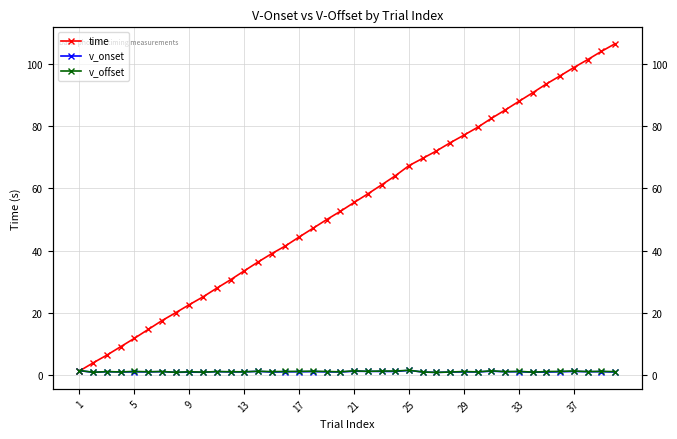

Reading left to right, what are all the values shown in this chart?

time: 1.4	4.0	6.5	9.1	11.8	14.7	17.5	20.0	22.6	25.1	27.9	30.6	33.5	36.3	39.0	41.5	44.4	47.1	49.9	52.6	55.4	58.2	61.1	64.0	67.3	69.6	72.0	74.6	77.1	79.6	82.4	85.1	87.9	90.6	93.5	96.1	98.8	101.3	103.9	106.4
v_onset: 1.4	0.9	1.1	1.0	1.1	1.1	1.1	0.9	1.0	0.9	1.1	1.0	1.0	1.2	1.0	1.1	1.1	1.1	1.1	1.0	1.3	1.2	1.2	1.2	1.5	1.0	0.9	1.0	1.0	1.0	1.3	1.1	1.1	0.9	1.0	1.1	1.2	1.1	1.1	1.0
v_offset: 1.5	0.9	1.1	1.0	1.2	1.1	1.2	0.9	1.1	1.0	1.2	1.1	1.1	1.3	1.1	1.2	1.2	1.3	1.2	1.1	1.4	1.2	1.3	1.3	1.6	1.0	0.9	1.0	1.2	1.1	1.4	1.1	1.2	1.0	1.2	1.2	1.3	1.1	1.2	1.1